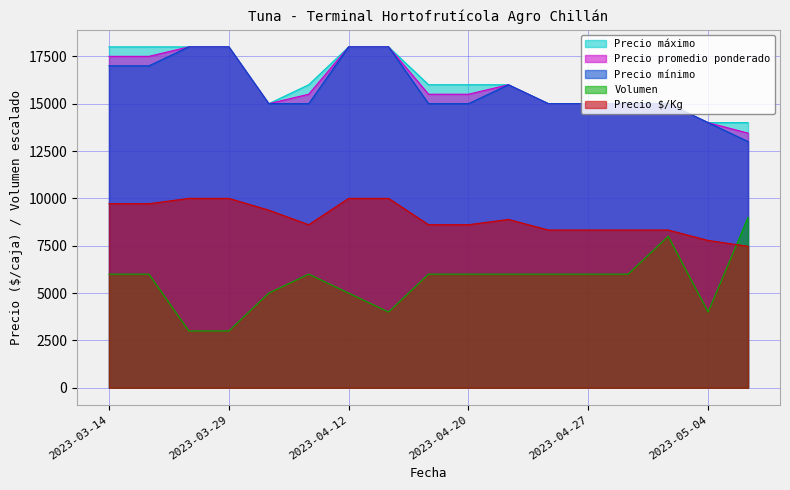

Between 2023-05-16 and 2023-04-21, which is larger?

2023-04-21